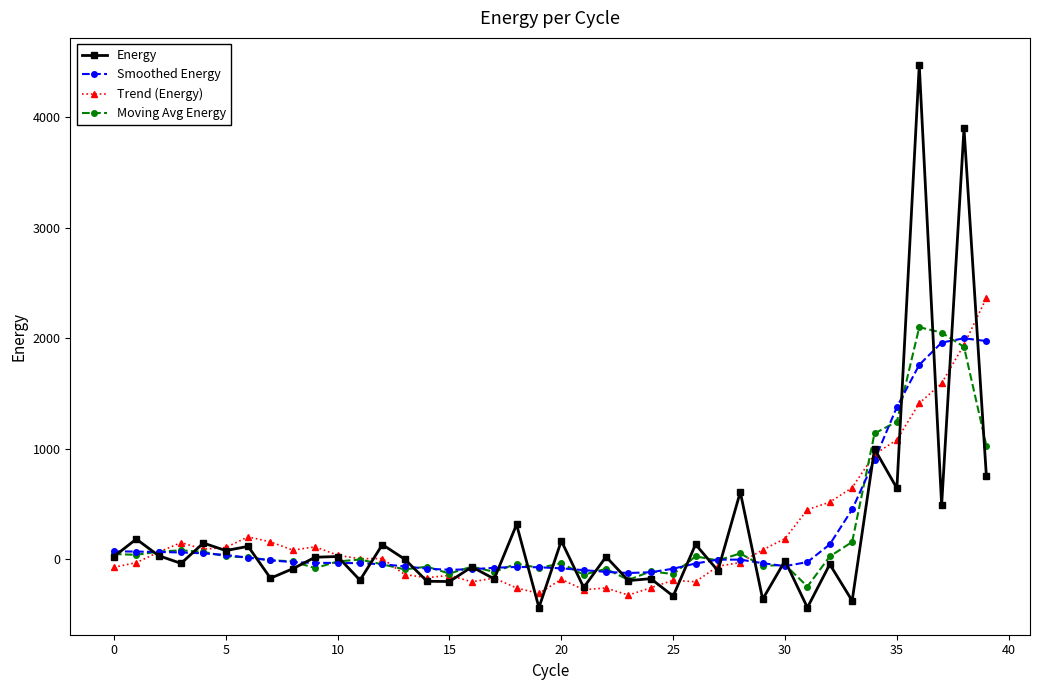

What is the highest value of the Energy series?

4474.0